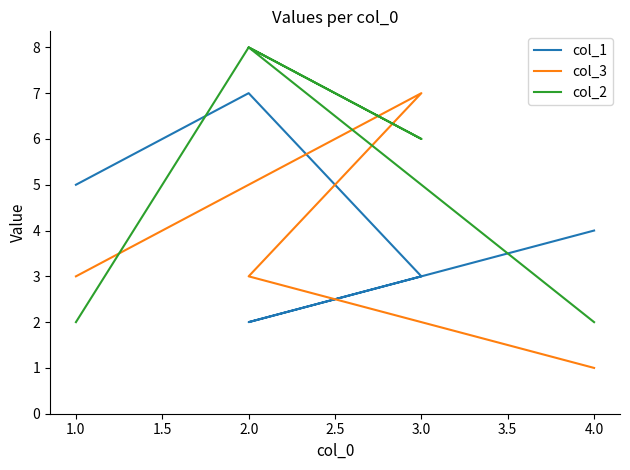

What is the highest value of the col_1 series?

7